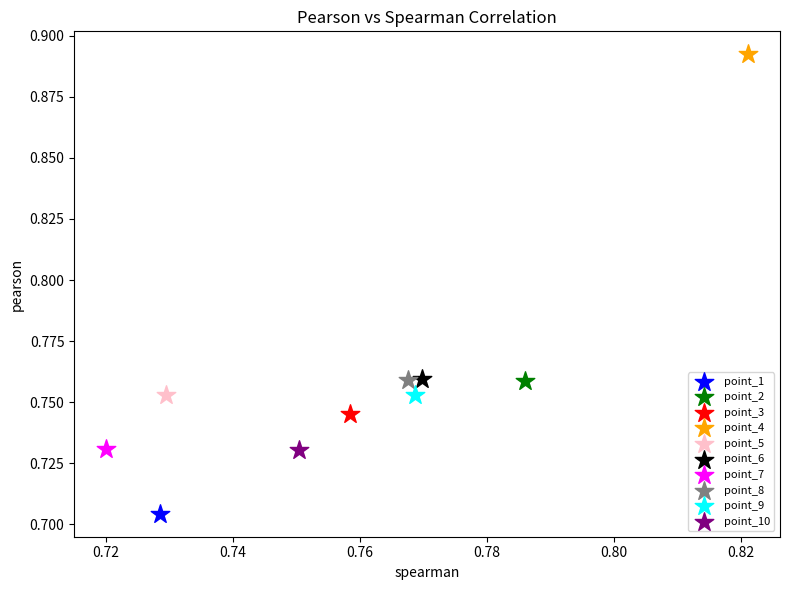

What are all the series names shown in the legend?

point_1, point_2, point_3, point_4, point_5, point_6, point_7, point_8, point_9, point_10